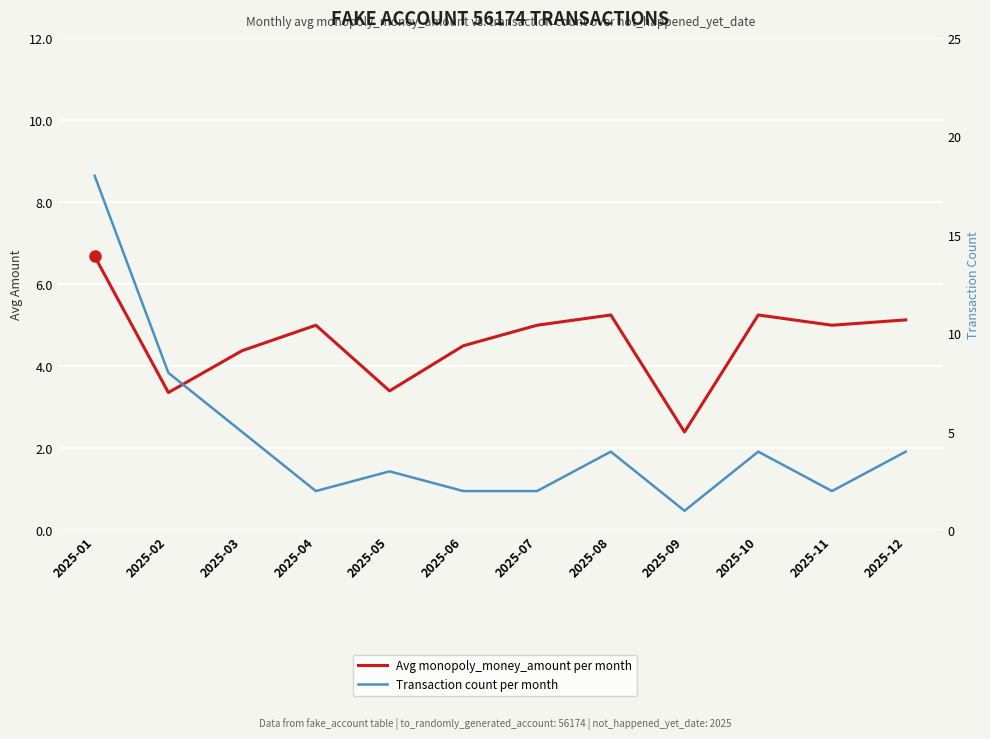

At which category does Transaction count per month reach its first local peak?

2025-05